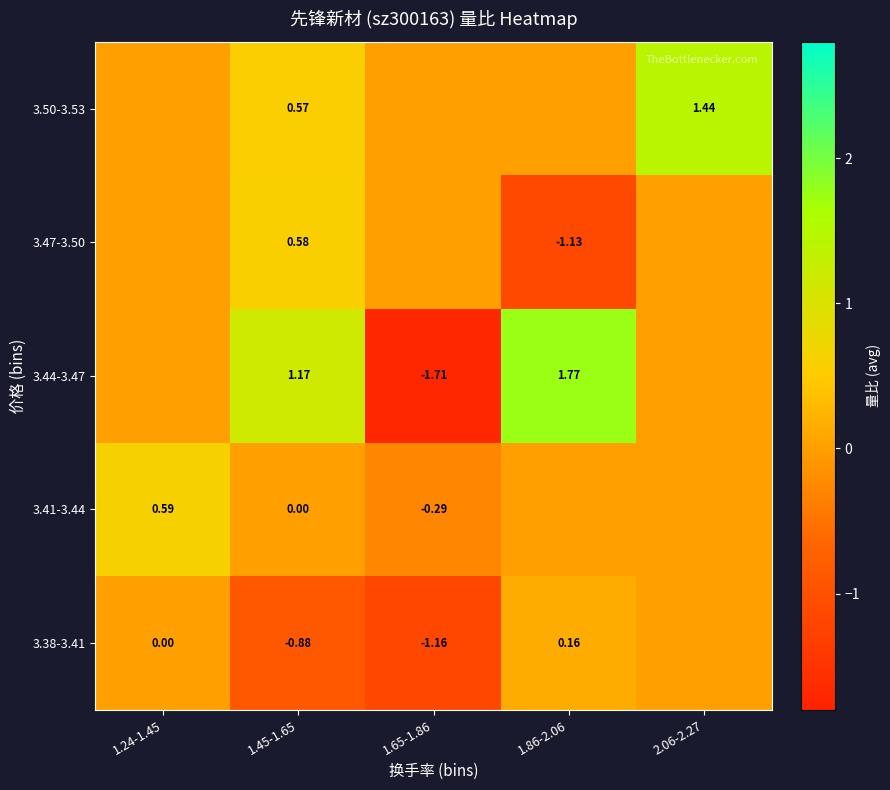

Is it true that 3.44-3.47 equals 1.8 at 1.86-2.06?

True